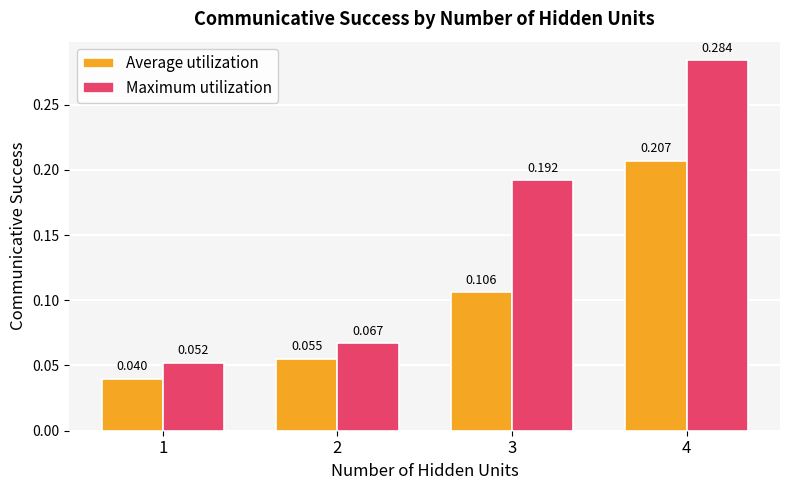

Which series has the largest total across all categories?

Maximum utilization